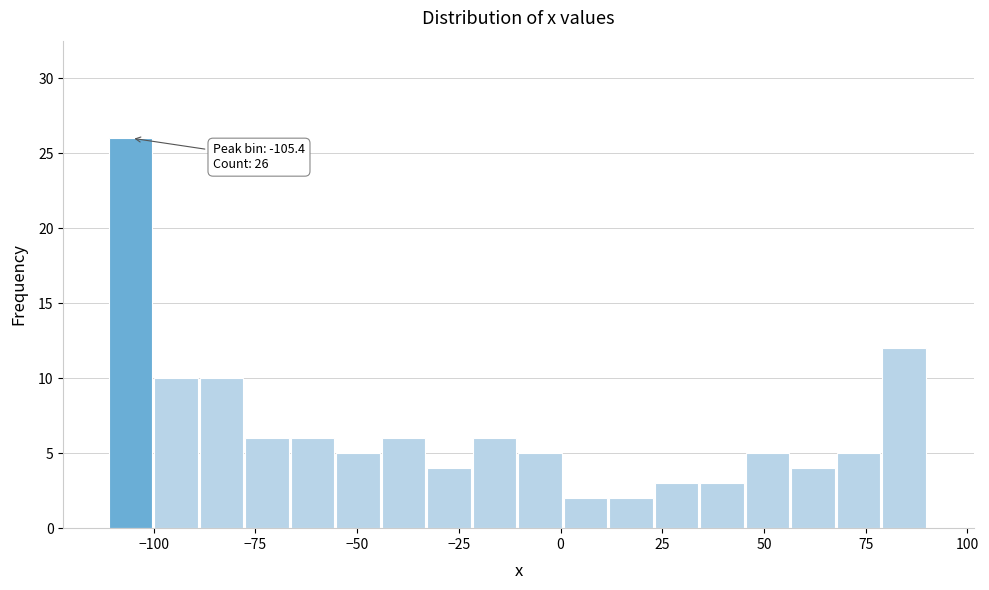

Around what value on the x-axis is the tallest bar? Give the approximate position of its centre, as read against the axis.

-105